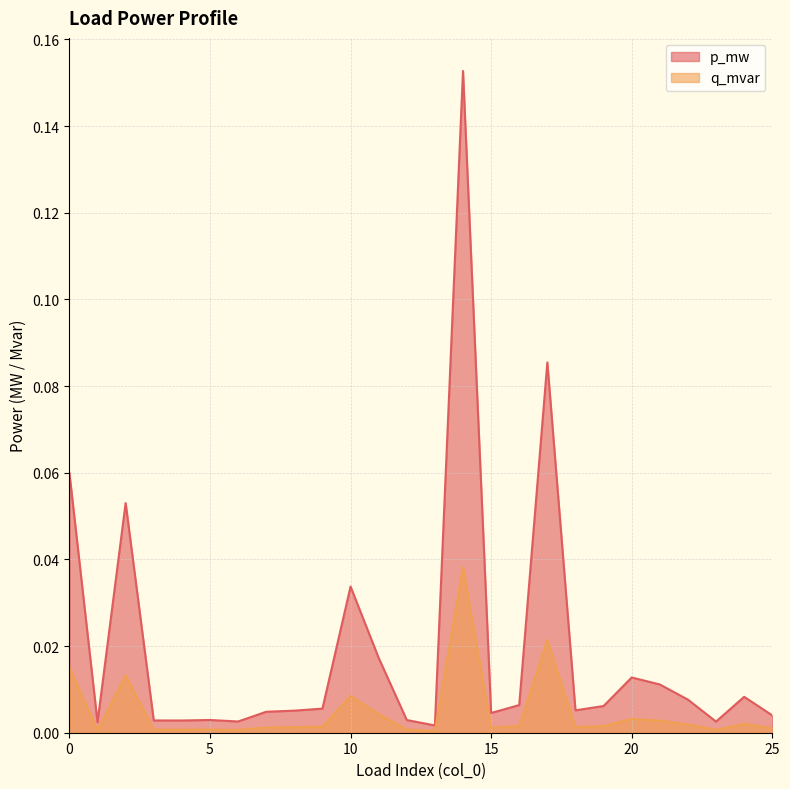

Rank the categories by p_mw value from highest to lowest.

14, 17, 0, 2, 10, 11, 20, 21, 24, 22, 16, 19, 9, 18, 8, 7, 15, 25, 5, 12, 3, 4, 6, 23, 1, 13